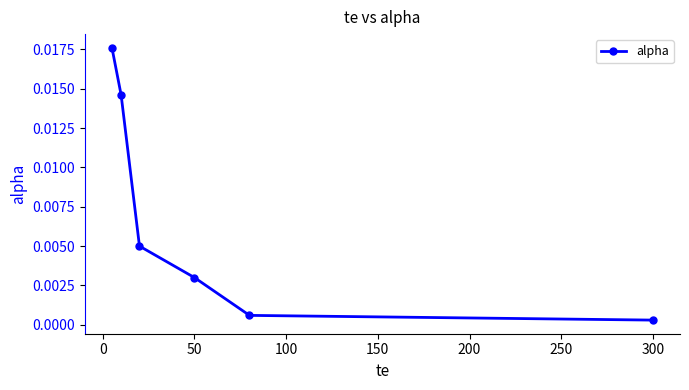

True or false: the data has more than 1 interior local peaks.

False